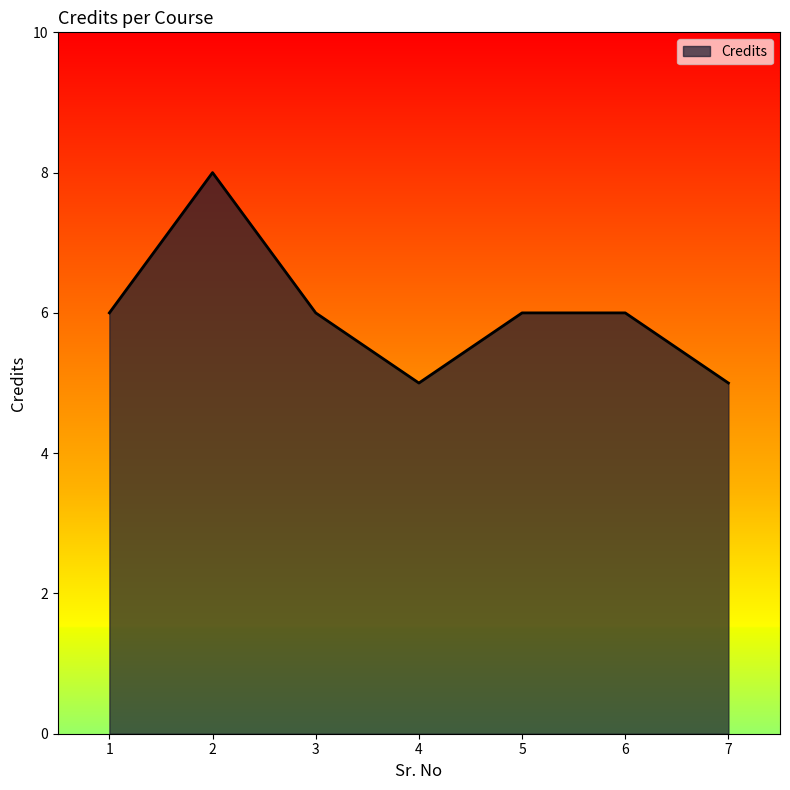

The chart shows a value of 4 at 2. True or false?

False